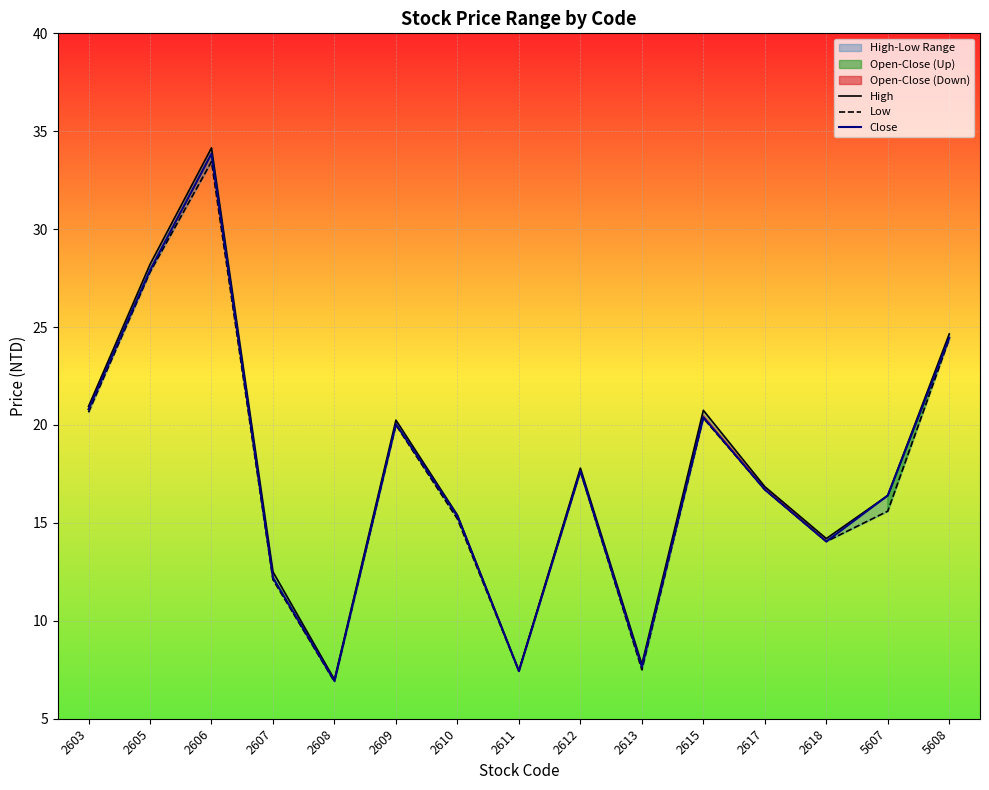

Which series has the widest spread of values?

High